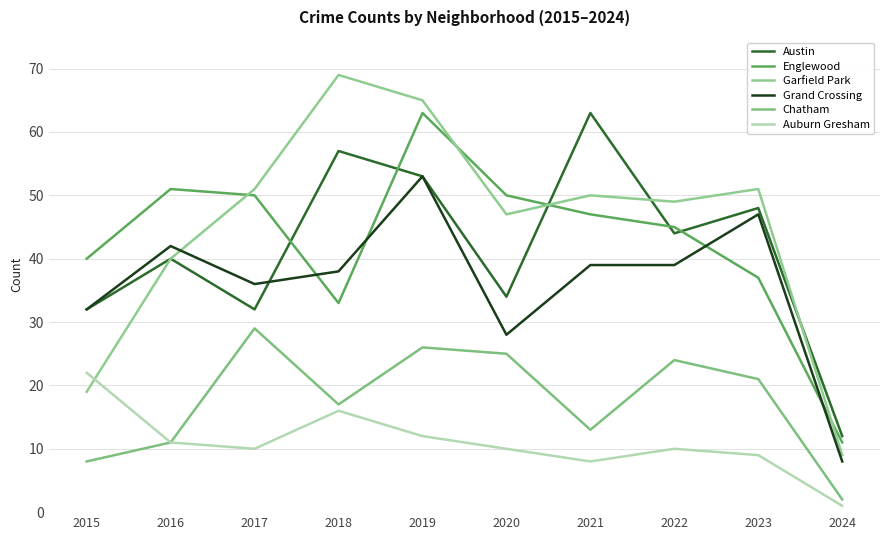

How many values in the Austin series are below 44?

5